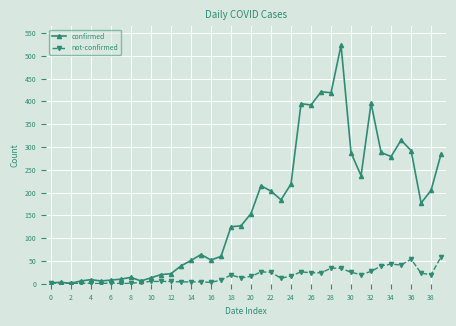

Which series has the largest range (max minus min)?

confirmed